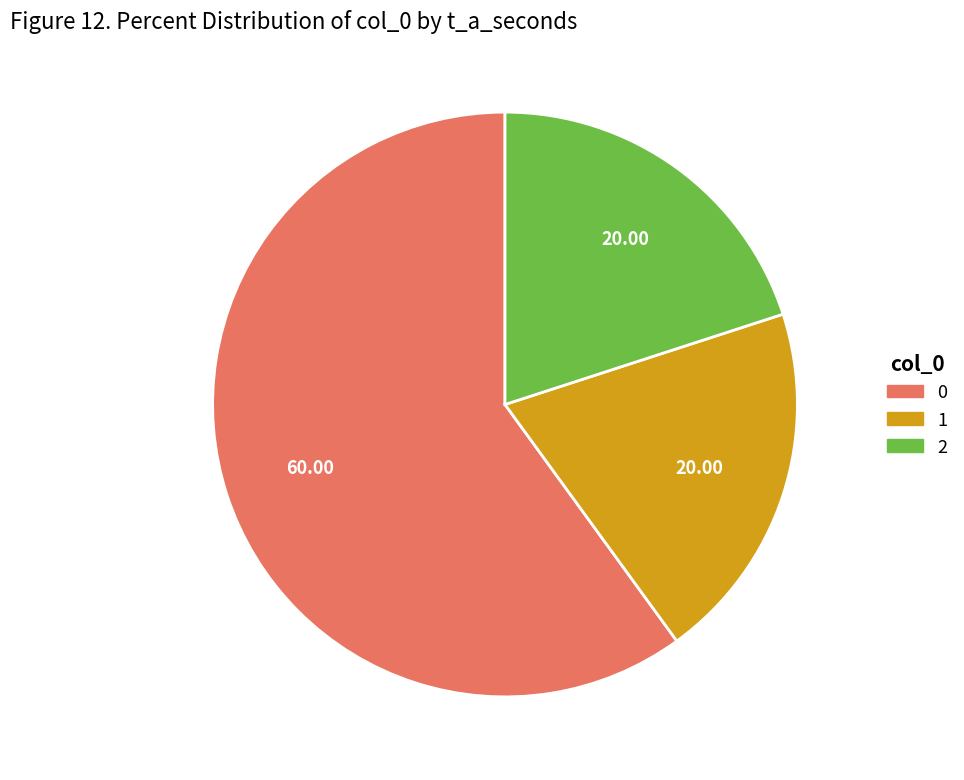

True or false: 0 accounts for 60% of the total.

True